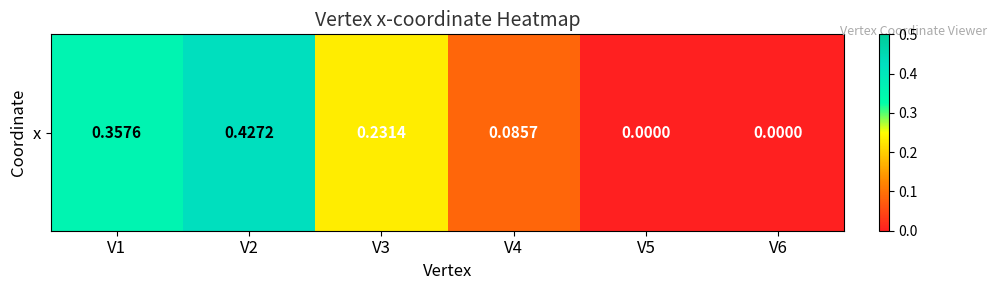

Read the value at V2.

0.4